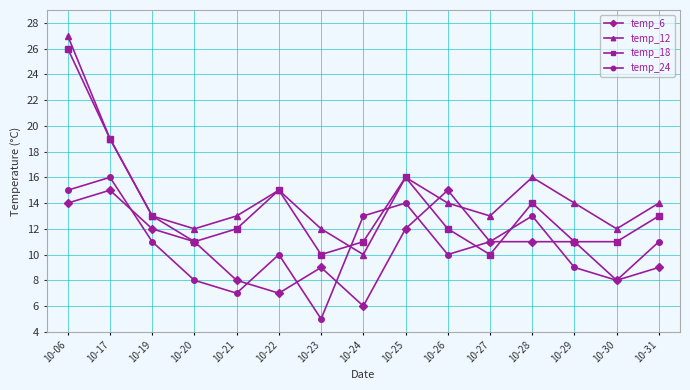

Reading left to right, list all the values displayed in this chart.

temp_6: 14	15	12	11	8	7	9	6	12	15	11	11	11	8	9
temp_12: 27	19	13	12	13	15	12	10	16	14	13	16	14	12	14
temp_18: 26	19	13	11	12	15	10	11	16	12	10	14	11	11	13
temp_24: 15	16	11	8	7	10	5	13	14	10	11	13	9	8	11